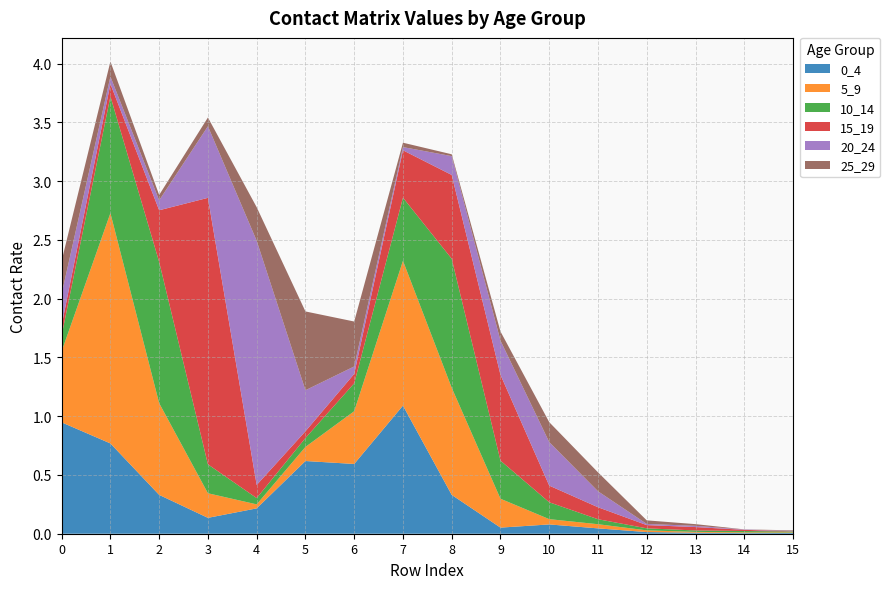

Reading left to right, transcribe all the data shown in this chart.

0_4: 0=0.9	1=0.8	2=0.3	3=0.1	4=0.2	5=0.6	6=0.6	7=1.1	8=0.3	9=0.1	10=0.1	11=0.0	12=0.0	13=0.0	14=0.0	15=0.0
5_9: 0=0.6	1=2.0	2=0.8	3=0.2	4=0.0	5=0.1	6=0.4	7=1.2	8=0.9	9=0.2	10=0.0	11=0.0	12=0.0	13=0.0	14=0.0	15=0.0
10_14: 0=0.1	1=1.0	2=1.2	3=0.2	4=0.1	5=0.1	6=0.2	7=0.5	8=1.1	9=0.3	10=0.1	11=0.0	12=0.0	13=0.0	14=0.0	15=0.0
15_19: 0=0.1	1=0.1	2=0.4	3=2.3	4=0.1	5=0.1	6=0.1	7=0.4	8=0.7	9=0.7	10=0.1	11=0.1	12=0.0	13=0.0	14=0.0	15=0.0
20_24: 0=0.3	1=0.1	2=0.1	3=0.6	4=2.1	5=0.3	6=0.1	7=0.0	8=0.2	9=0.3	10=0.4	11=0.1	12=0.0	13=0.0	14=0.0	15=0.0
25_29: 0=0.3	1=0.1	2=0.0	3=0.1	4=0.3	5=0.7	6=0.4	7=0.0	8=0.0	9=0.1	10=0.2	11=0.2	12=0.0	13=0.0	14=0.0	15=0.0